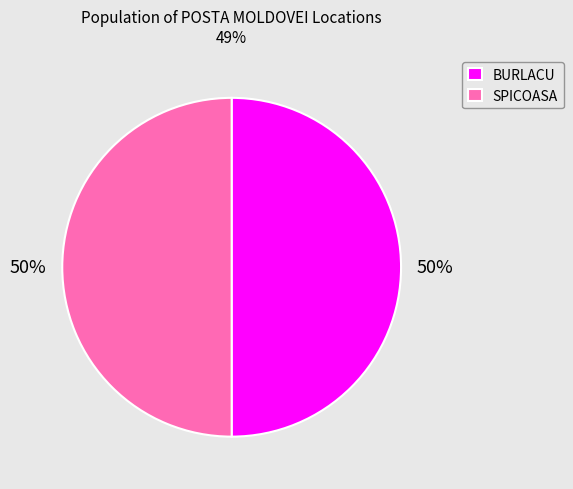

To the nearest percent, what is the average slice percentage?

50%